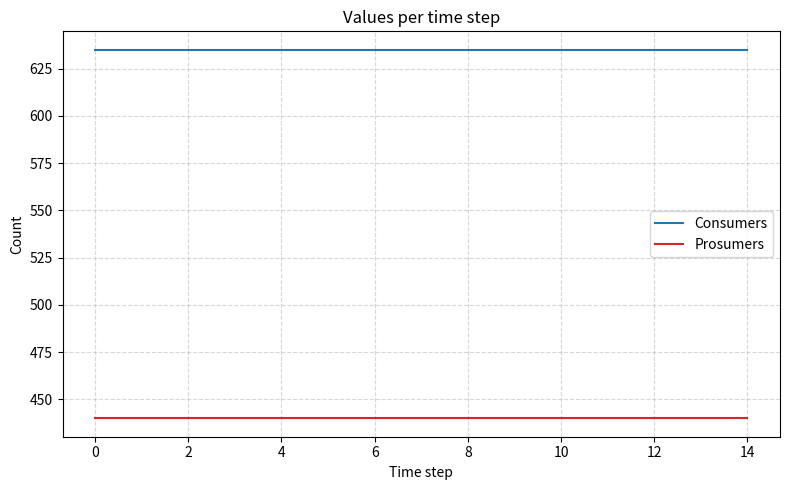

Which series has the largest total across all categories?

Consumers